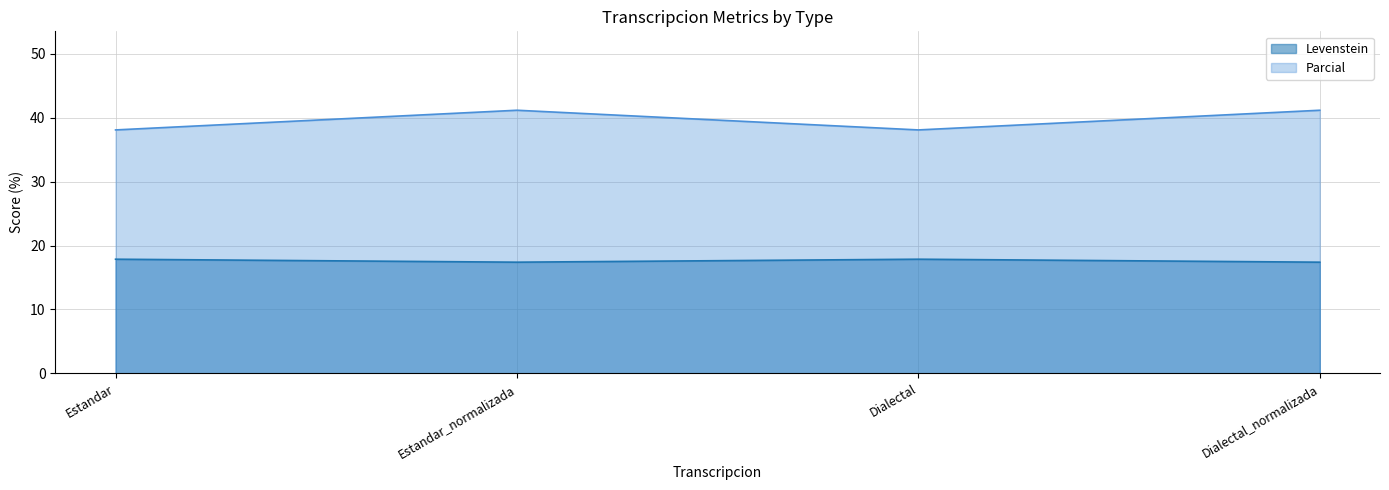

What is the maximum value for Parcial?

41.2